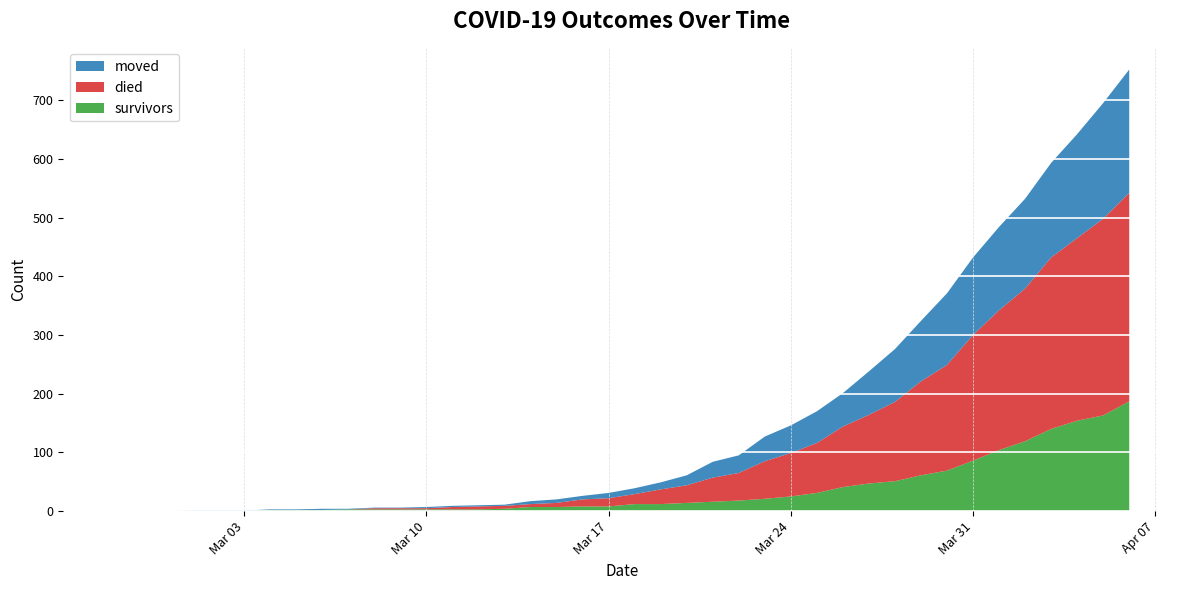

Reading right to left, list all the values displayed in this chart.

survivors: 2020-04-06=187	2020-04-05=163	2020-04-04=154	2020-04-03=140	2020-04-02=119	2020-04-01=104	2020-03-31=86	2020-03-30=69	2020-03-29=61	2020-03-28=51	2020-03-27=47	2020-03-26=41	2020-03-25=31	2020-03-24=25	2020-03-23=21	2020-03-22=18	2020-03-21=16	2020-03-20=14	2020-03-19=12	2020-03-18=12	2020-03-17=8	2020-03-16=8	2020-03-15=7	2020-03-14=7	2020-03-13=4	2020-03-12=3	2020-03-11=3	2020-03-10=3	2020-03-09=3	2020-03-08=3	2020-03-07=3	2020-03-06=2	2020-03-05=2	2020-03-04=2	2020-03-03=0	2020-03-02=0	2020-03-01=0	2020-02-29=0	2020-02-28=0	2020-02-27=0
died: 2020-04-06=355	2020-04-05=335	2020-04-04=311	2020-04-03=292	2020-04-02=260	2020-04-01=238	2020-03-31=214	2020-03-30=180	2020-03-29=160	2020-03-28=135	2020-03-27=117	2020-03-26=103	2020-03-25=85	2020-03-24=74	2020-03-23=64	2020-03-22=47	2020-03-21=41	2020-03-20=30	2020-03-19=25	2020-03-18=17	2020-03-17=14	2020-03-16=12	2020-03-15=7	2020-03-14=5	2020-03-13=5	2020-03-12=5	2020-03-11=4	2020-03-10=2	2020-03-09=2	2020-03-08=2	2020-03-07=0	2020-03-06=0	2020-03-05=0	2020-03-04=0	2020-03-03=0	2020-03-02=0	2020-03-01=0	2020-02-29=0	2020-02-28=0	2020-02-27=0
moved: 2020-04-06=210	2020-04-05=197	2020-04-04=177	2020-04-03=161	2020-04-02=153	2020-04-01=142	2020-03-31=132	2020-03-30=122	2020-03-29=103	2020-03-28=90	2020-03-27=74	2020-03-26=57	2020-03-25=54	2020-03-24=47	2020-03-23=42	2020-03-22=30	2020-03-21=27	2020-03-20=17	2020-03-19=12	2020-03-18=10	2020-03-17=9	2020-03-16=6	2020-03-15=6	2020-03-14=5	2020-03-13=2	2020-03-12=2	2020-03-11=2	2020-03-10=2	2020-03-09=1	2020-03-08=1	2020-03-07=1	2020-03-06=2	2020-03-05=1	2020-03-04=1	2020-03-03=1	2020-03-02=1	2020-03-01=1	2020-02-29=0	2020-02-28=0	2020-02-27=0